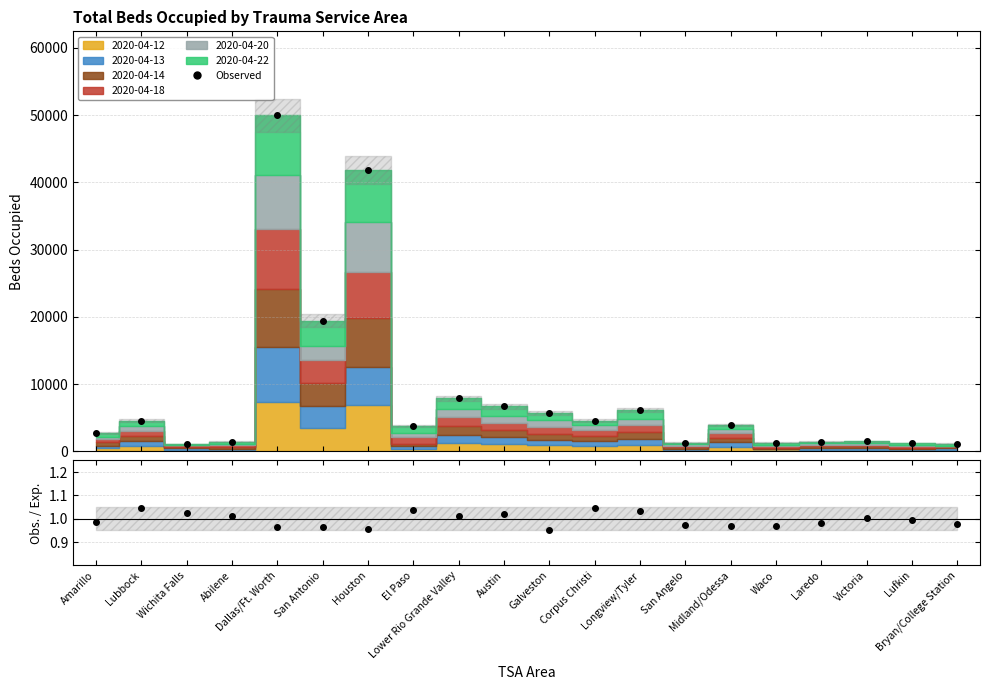

List the labels in order of value, smallest first.

Wichita Falls, Bryan/College Station, Lufkin, Waco, San Angelo, Laredo, Abilene, Victoria, Amarillo, El Paso, Midland/Odessa, Lubbock, Corpus Christi, Galveston, Longview/Tyler, Austin, Lower Rio Grande Valley, San Antonio, Houston, Dallas/Ft. Worth